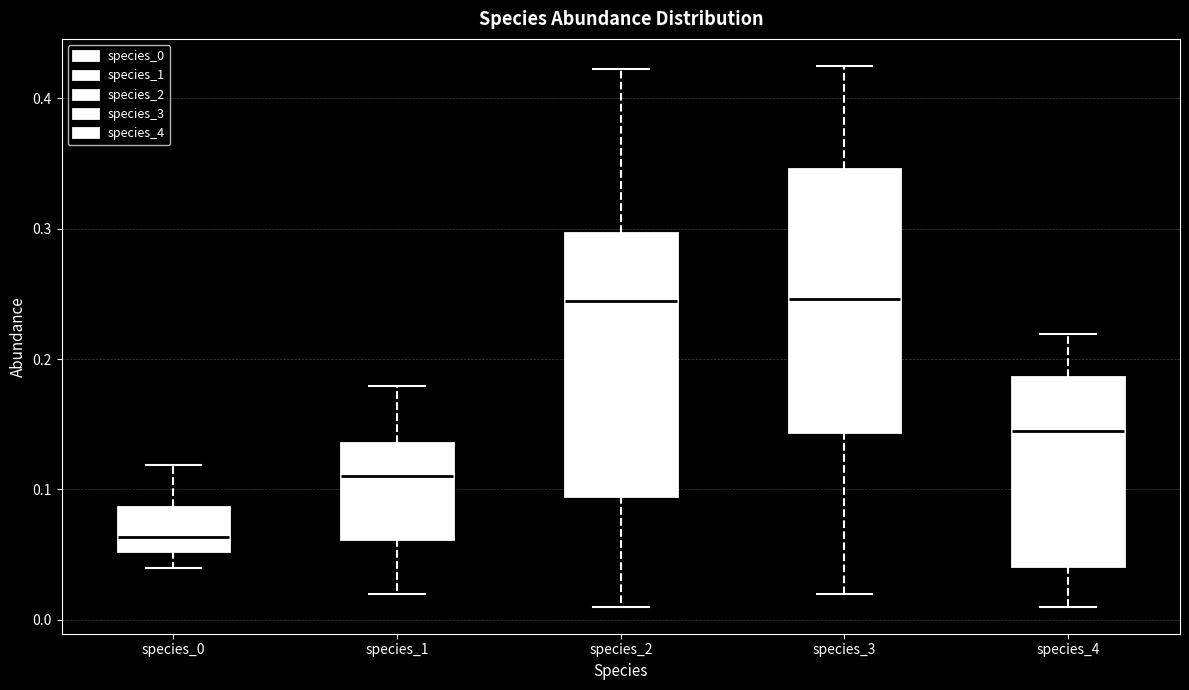

Reading left to right, transcribe this box plot: for each box, give where its median line is, the range the box spans, and where its two whiskers end, as read against the y-axis. The values are not printed on the chart, so give them approximately, as read against the axis.

species_0: median 0.06, box 0.05 to 0.09, whiskers 0.04 to 0.12
species_1: median 0.11, box 0.06 to 0.14, whiskers 0.02 to 0.18
species_2: median 0.24, box 0.09 to 0.30, whiskers 0.01 to 0.42
species_3: median 0.25, box 0.14 to 0.35, whiskers 0.02 to 0.42
species_4: median 0.14, box 0.04 to 0.19, whiskers 0.01 to 0.22